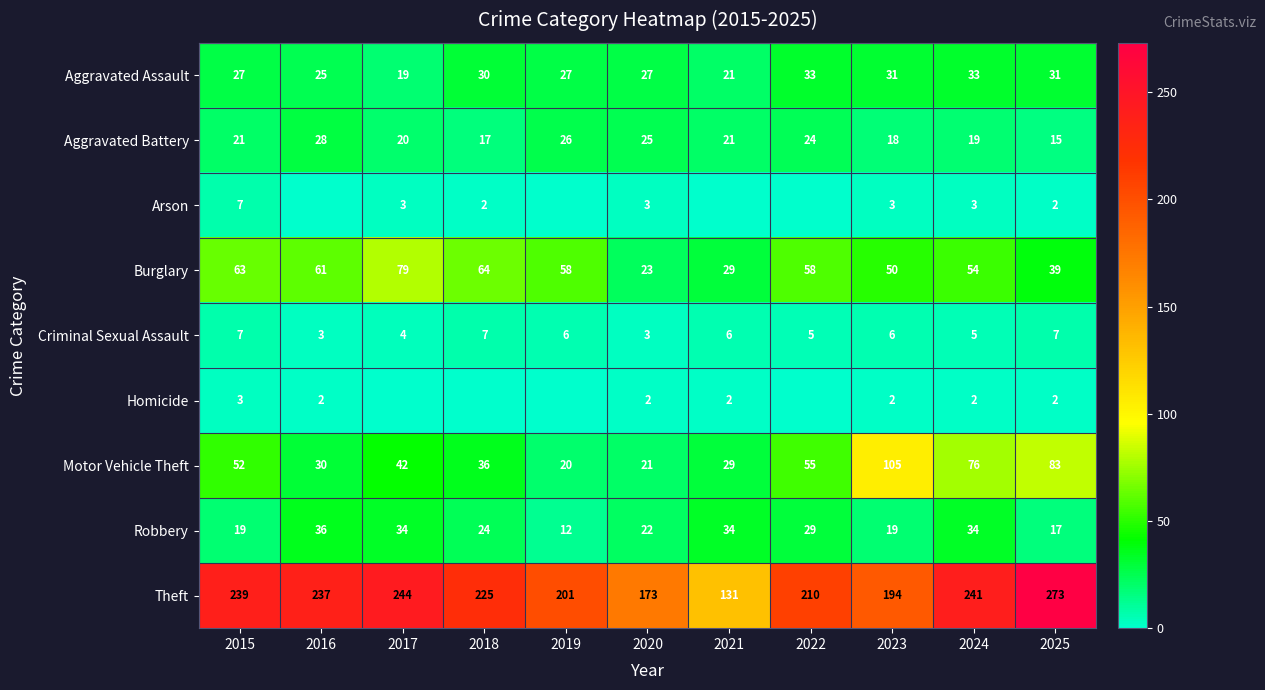

Count the number of categories in the chart.

11